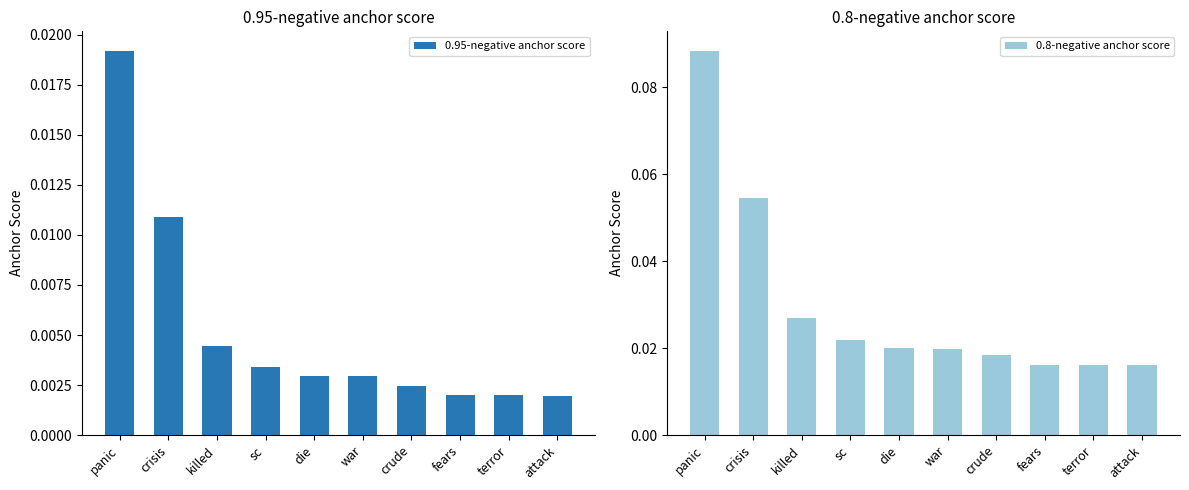

Rank the series at crisis from lowest to highest value.

0.95-negative anchor score, 0.8-negative anchor score